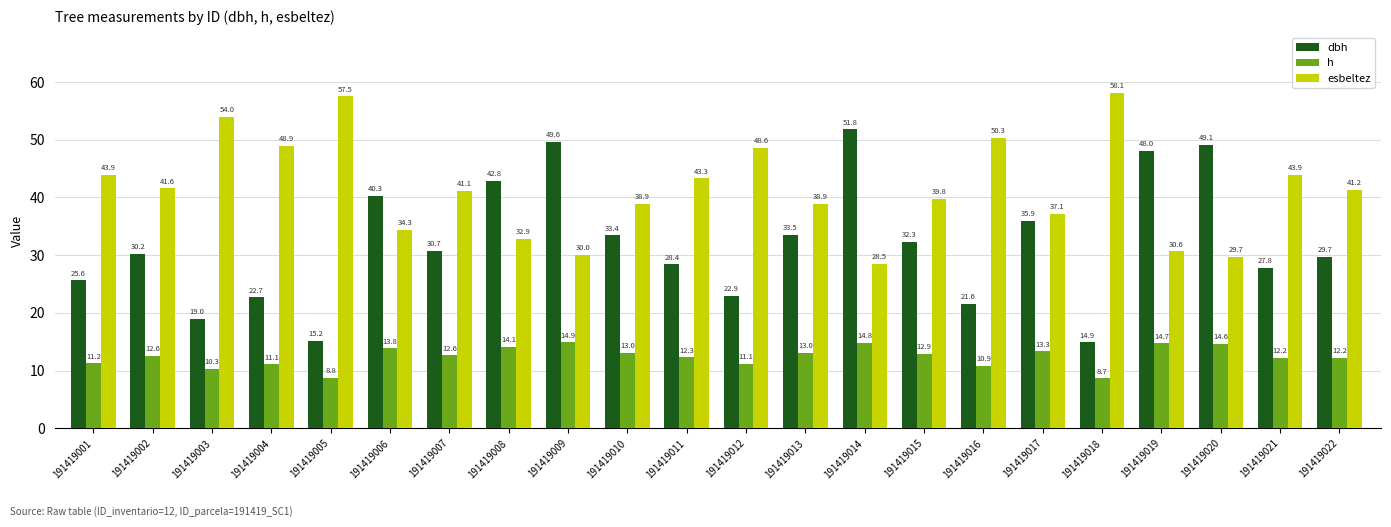

At 191419019, list the series in order from largest to smallest.

dbh, esbeltez, h